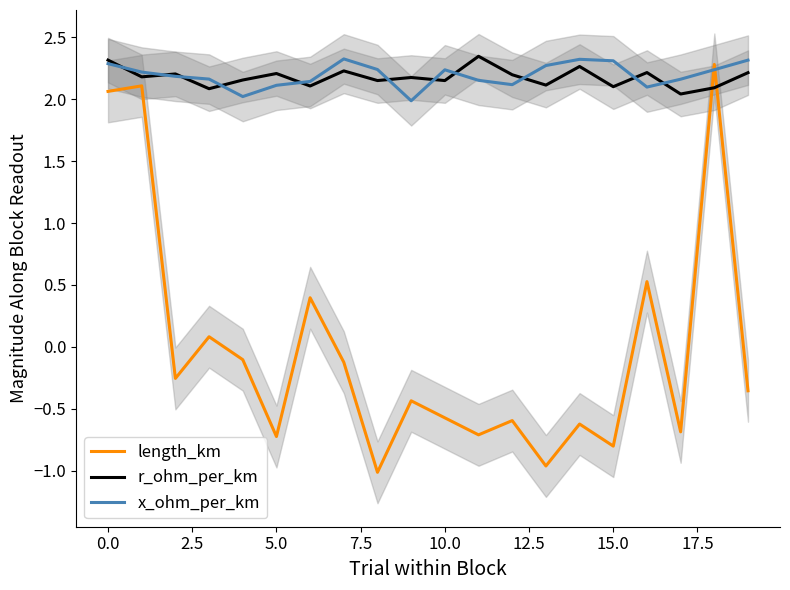

What is the lowest value of the length_km series?

-1.0